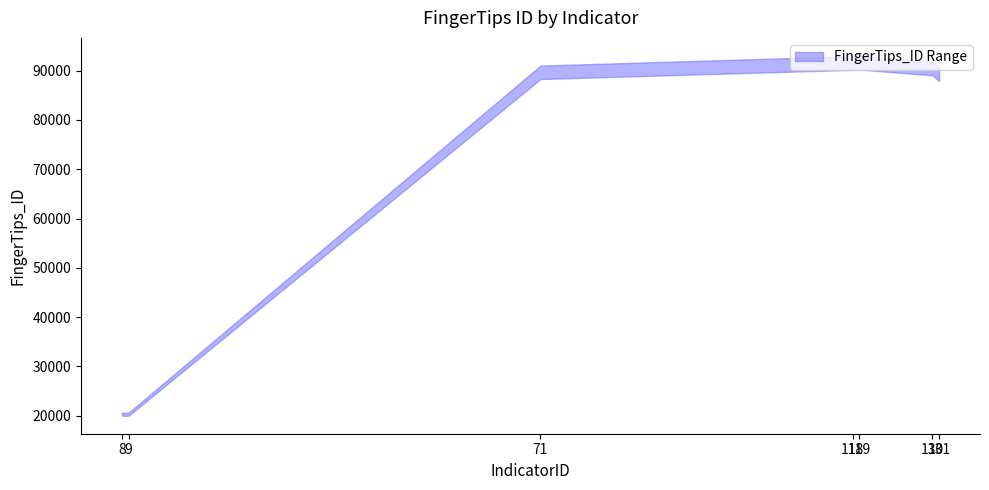

Is it true that the value at 9 is 8401?

False